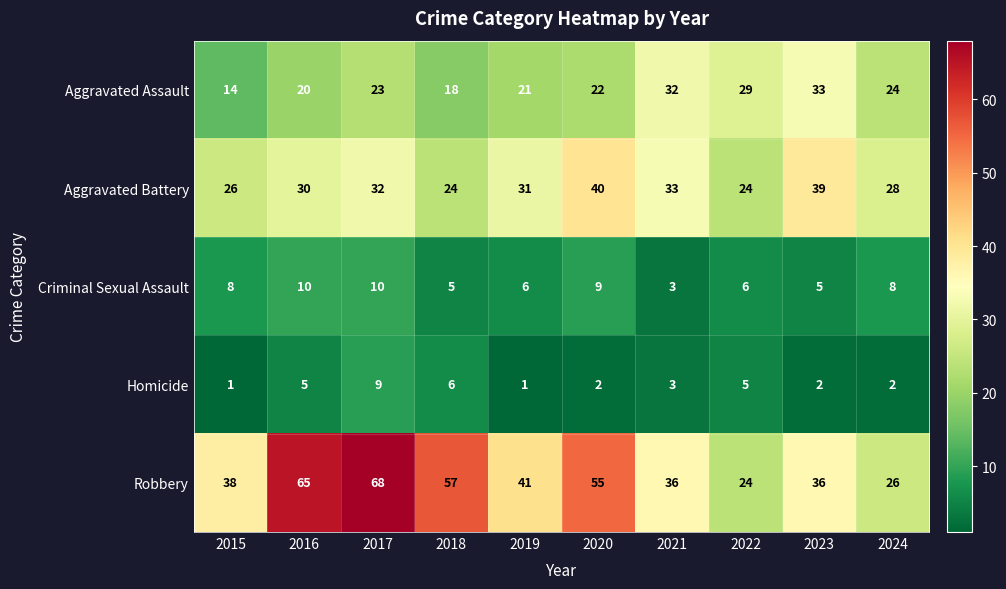

What is the greatest value displayed?

68